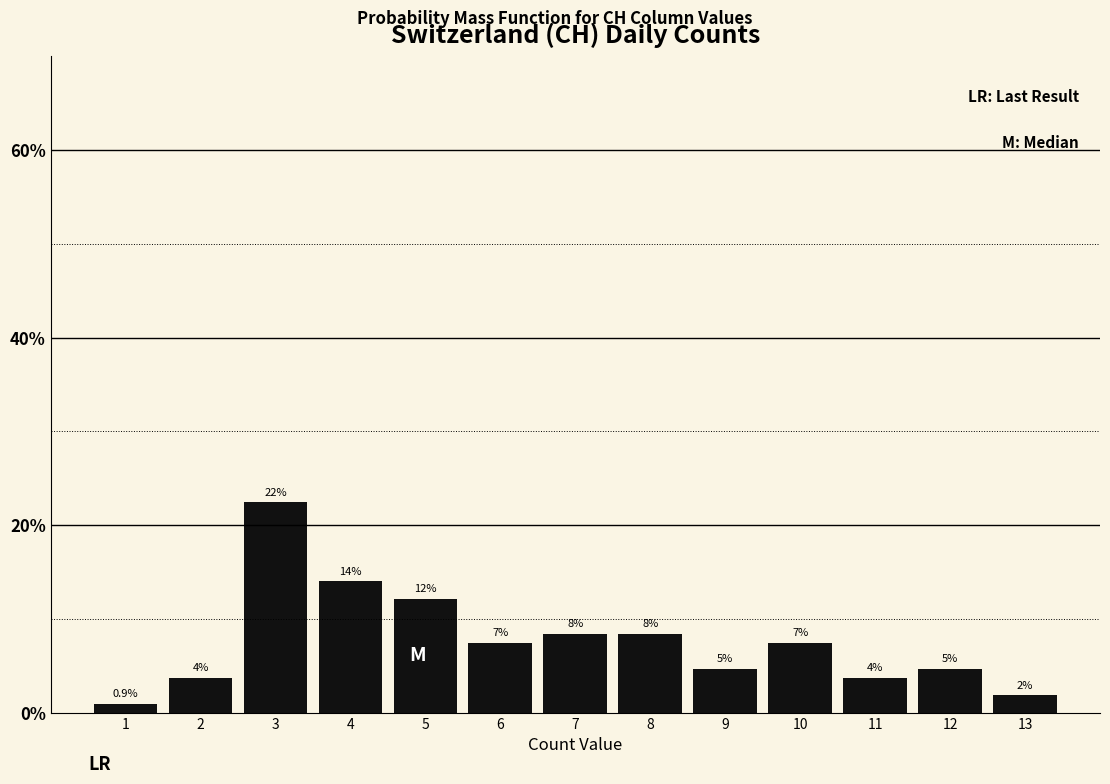

Does the chart contain any negative values?

No